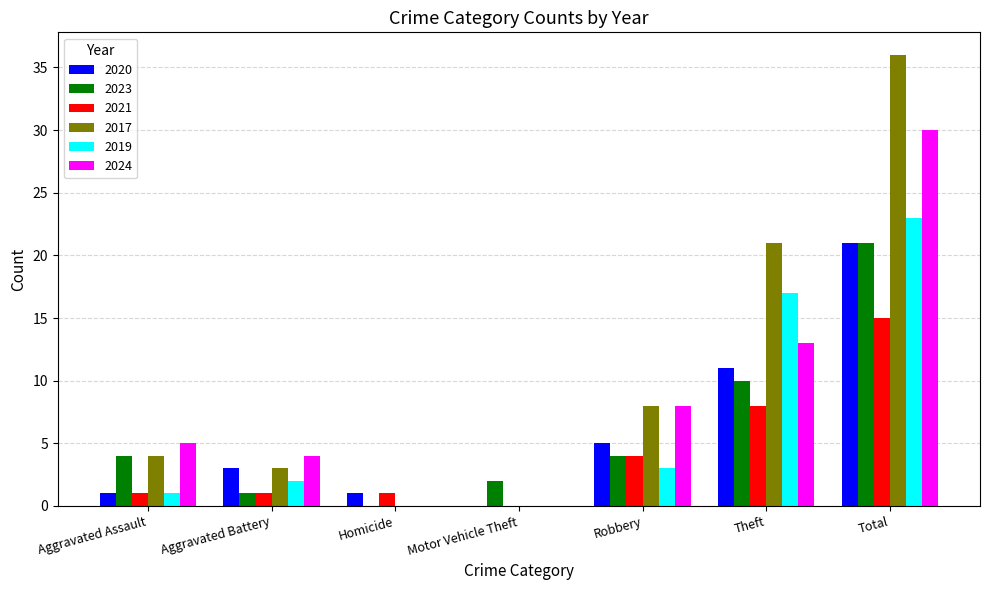

Reading right to left, list all the values displayed in this chart.

2020: Total=21	Theft=11	Robbery=5	Motor Vehicle Theft=0	Homicide=1	Aggravated Battery=3	Aggravated Assault=1
2023: Total=21	Theft=10	Robbery=4	Motor Vehicle Theft=2	Homicide=0	Aggravated Battery=1	Aggravated Assault=4
2021: Total=15	Theft=8	Robbery=4	Motor Vehicle Theft=0	Homicide=1	Aggravated Battery=1	Aggravated Assault=1
2017: Total=36	Theft=21	Robbery=8	Motor Vehicle Theft=0	Homicide=0	Aggravated Battery=3	Aggravated Assault=4
2019: Total=23	Theft=17	Robbery=3	Motor Vehicle Theft=0	Homicide=0	Aggravated Battery=2	Aggravated Assault=1
2024: Total=30	Theft=13	Robbery=8	Motor Vehicle Theft=0	Homicide=0	Aggravated Battery=4	Aggravated Assault=5